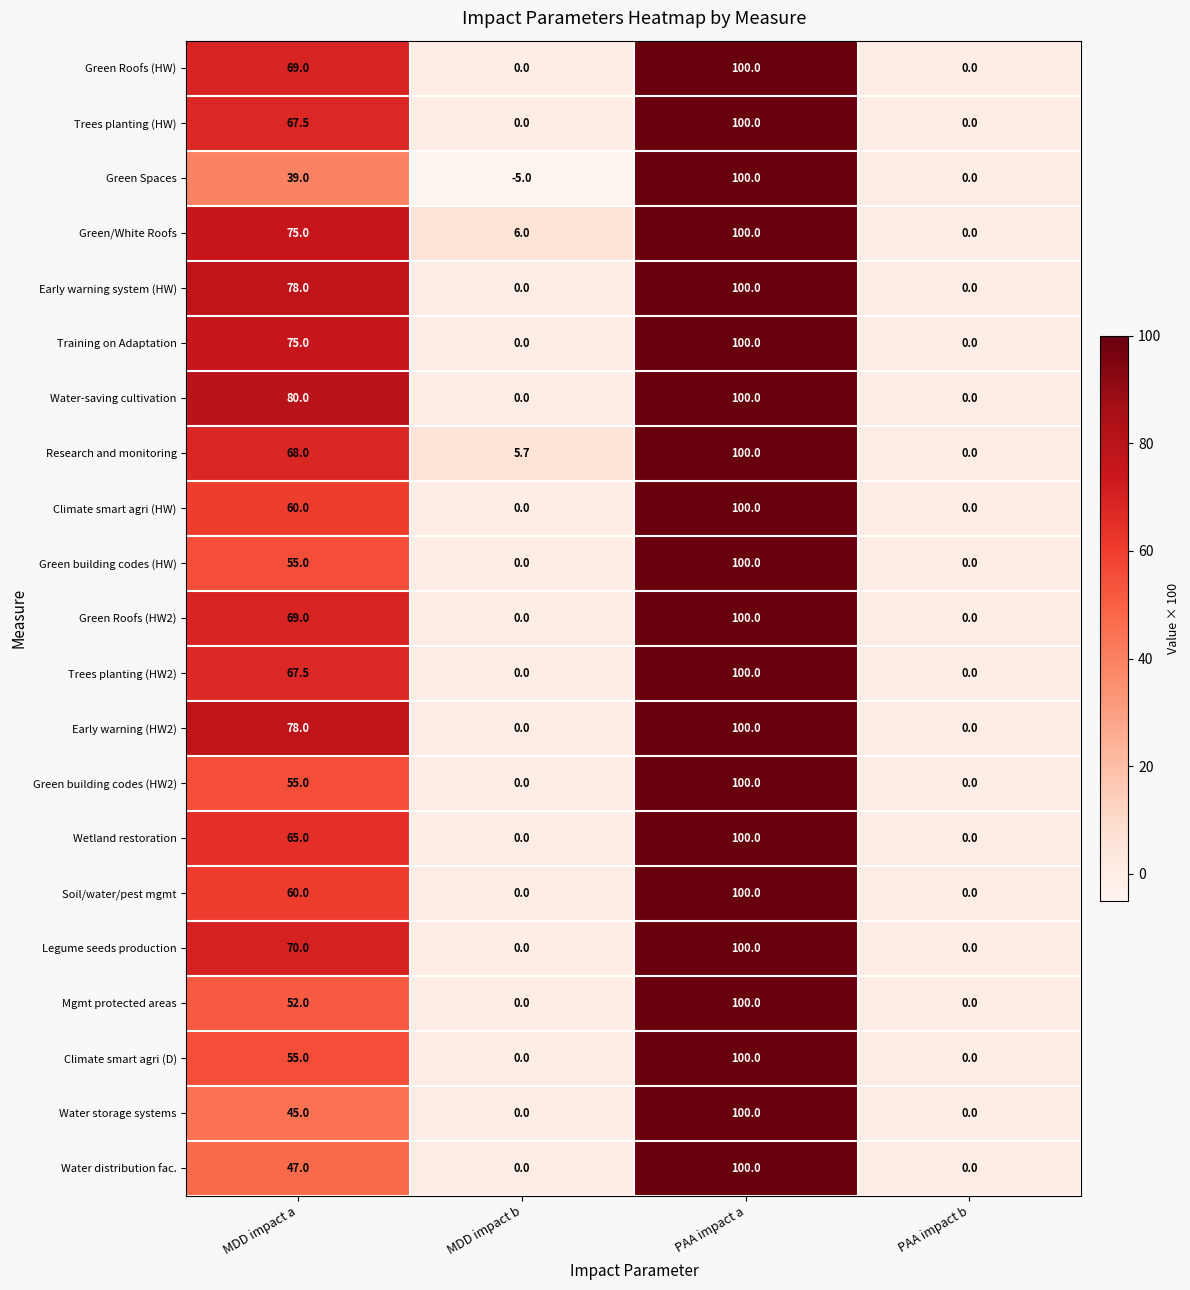

The value of Climate smart agri (D) at PAA impact a is 100.0. True or false?

True